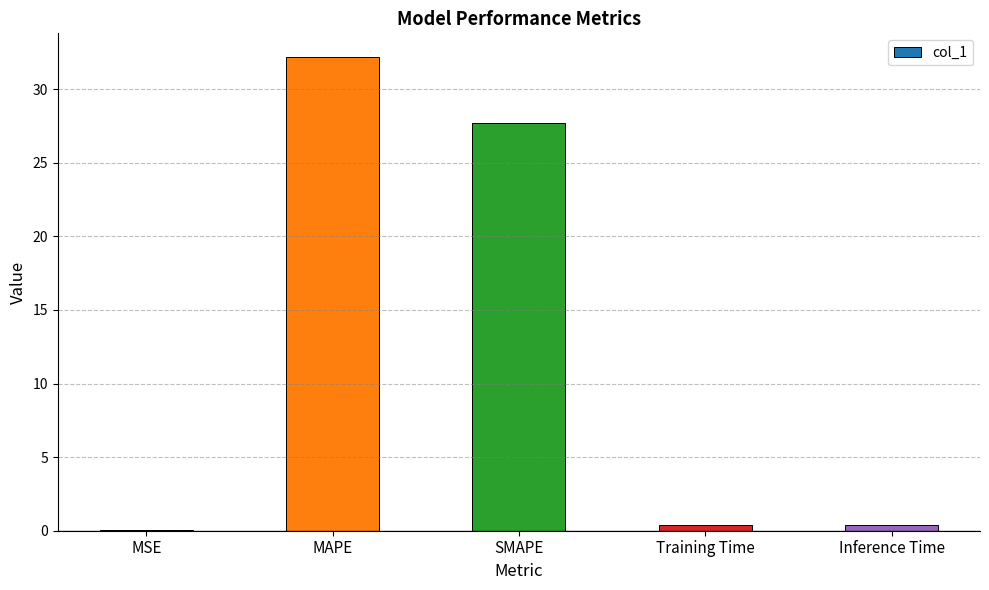

What is the sum of the values at MAPE and SMAPE?

59.9